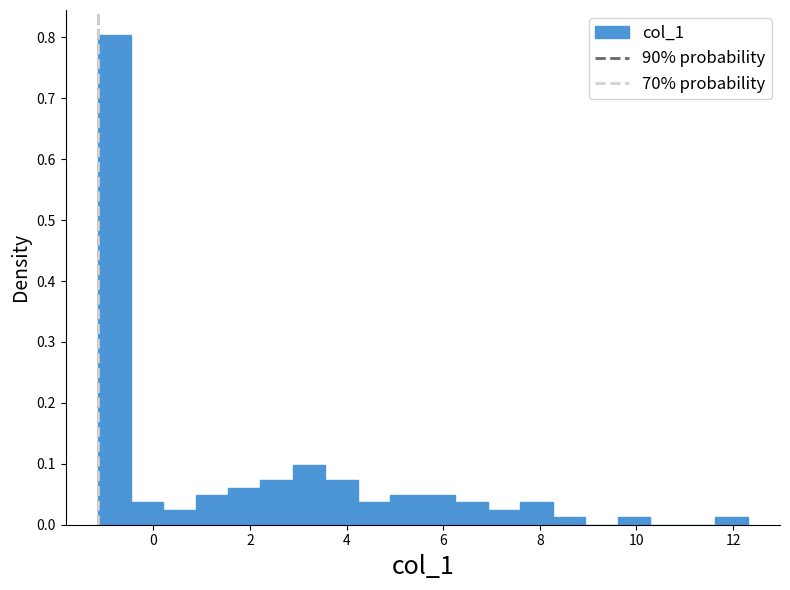

Around what value on the x-axis is the tallest bar? Give the approximate position of its centre, as read against the axis.

-0.8